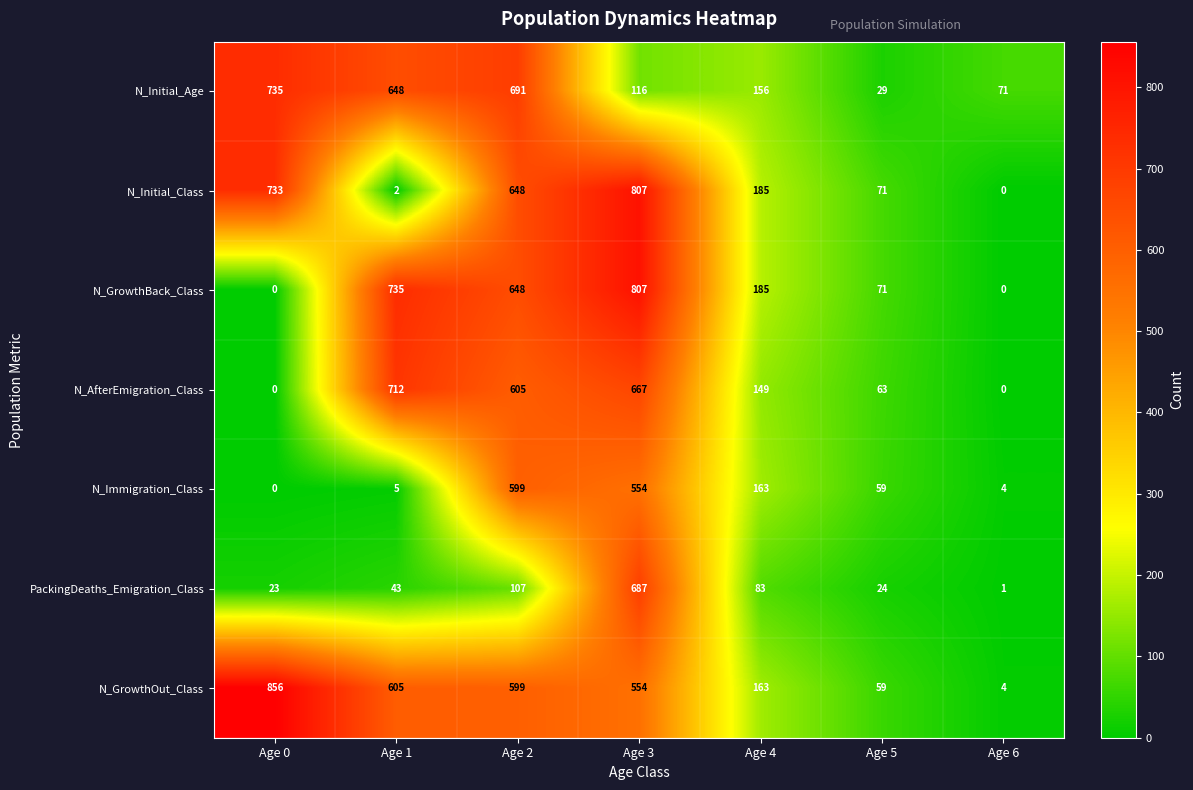

Count the number of categories in the chart.

7